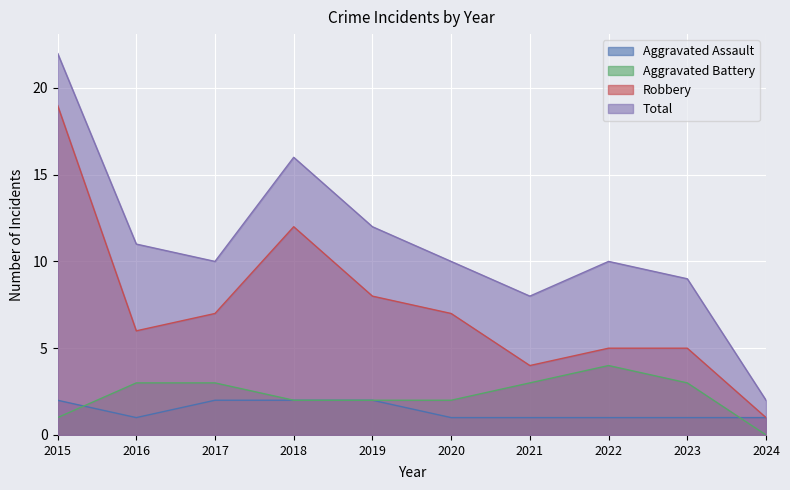

What is the total value across all series at 2022?

20